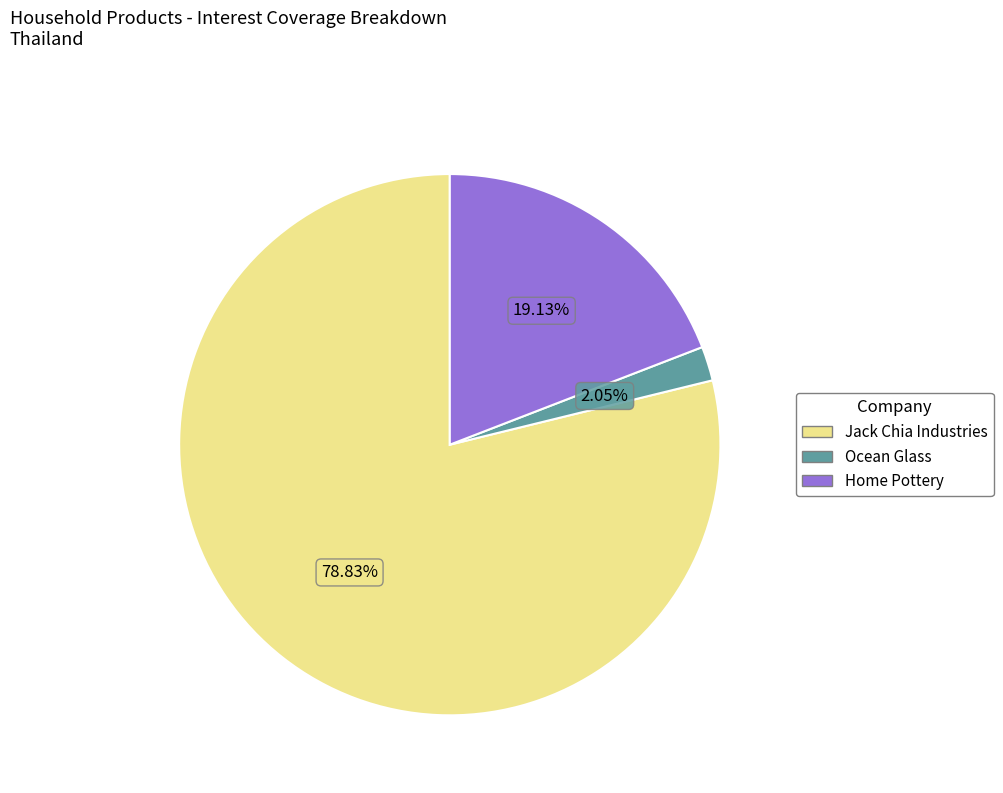

What is the total percentage of Home Pottery and Ocean Glass?

21.2%